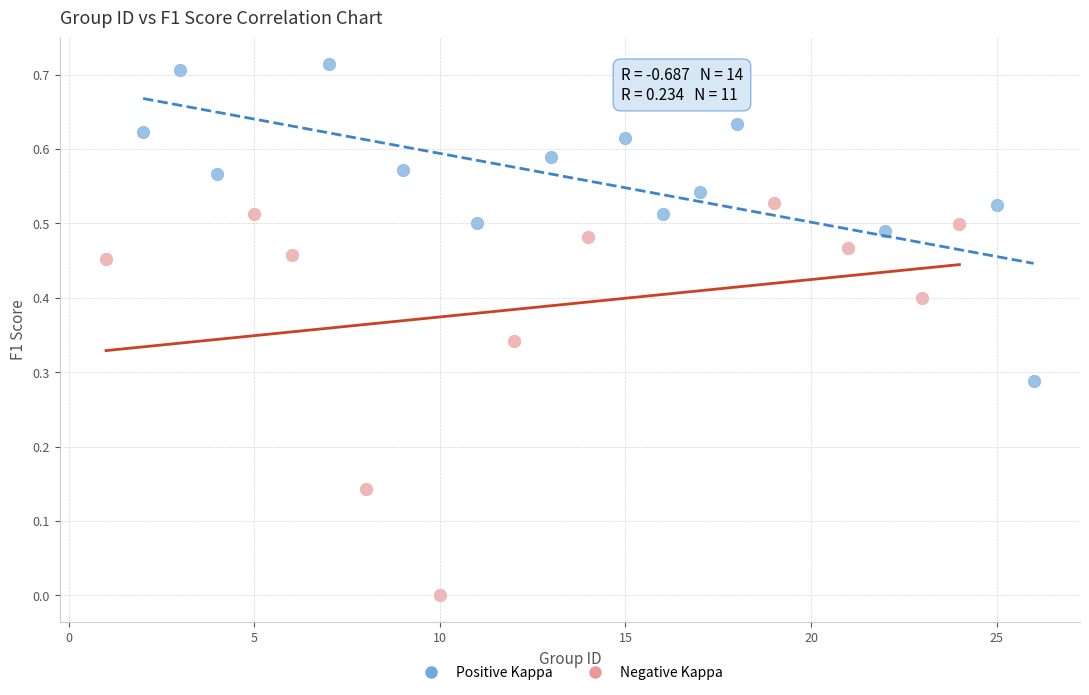

Which series contains the lowest Y value?

Negative Kappa